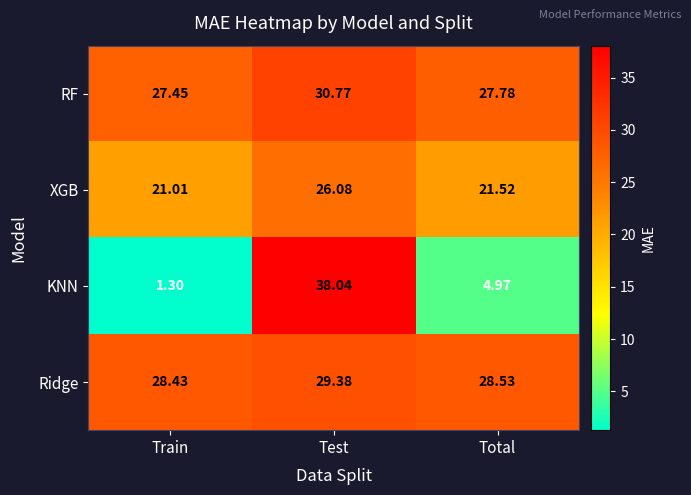

Is the value of XGB at Total greater than the value of KNN at Test?

No